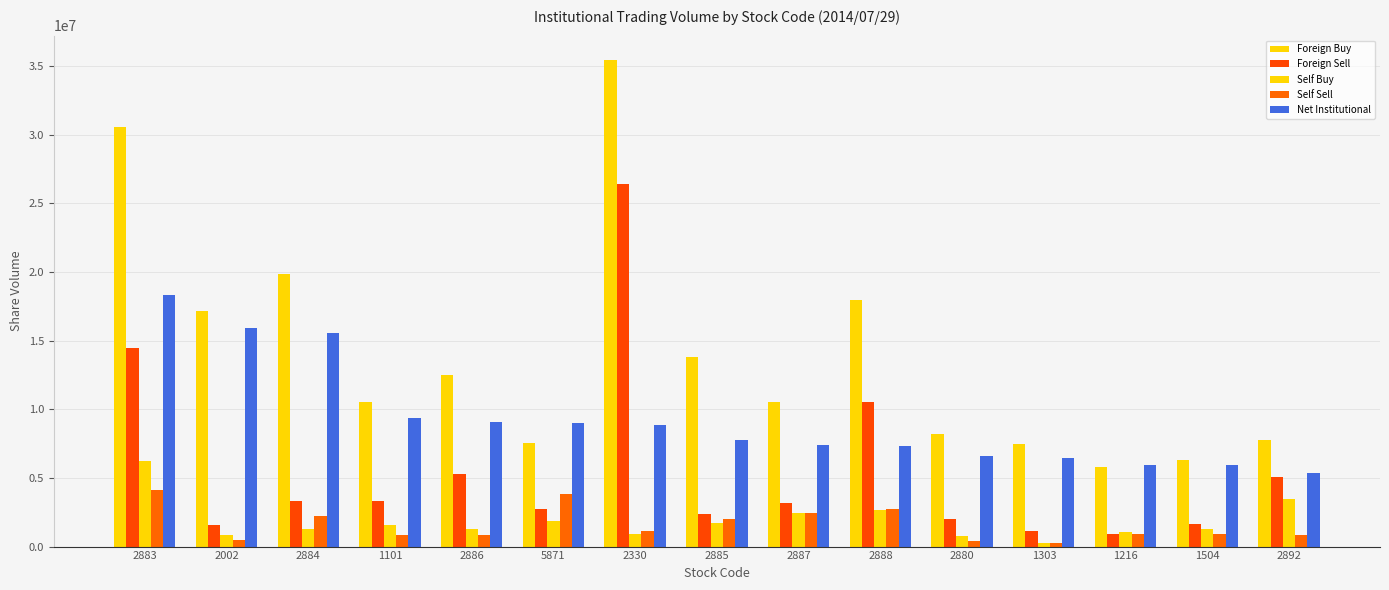

How many data points in Net Institutional are less than 7779000?

7